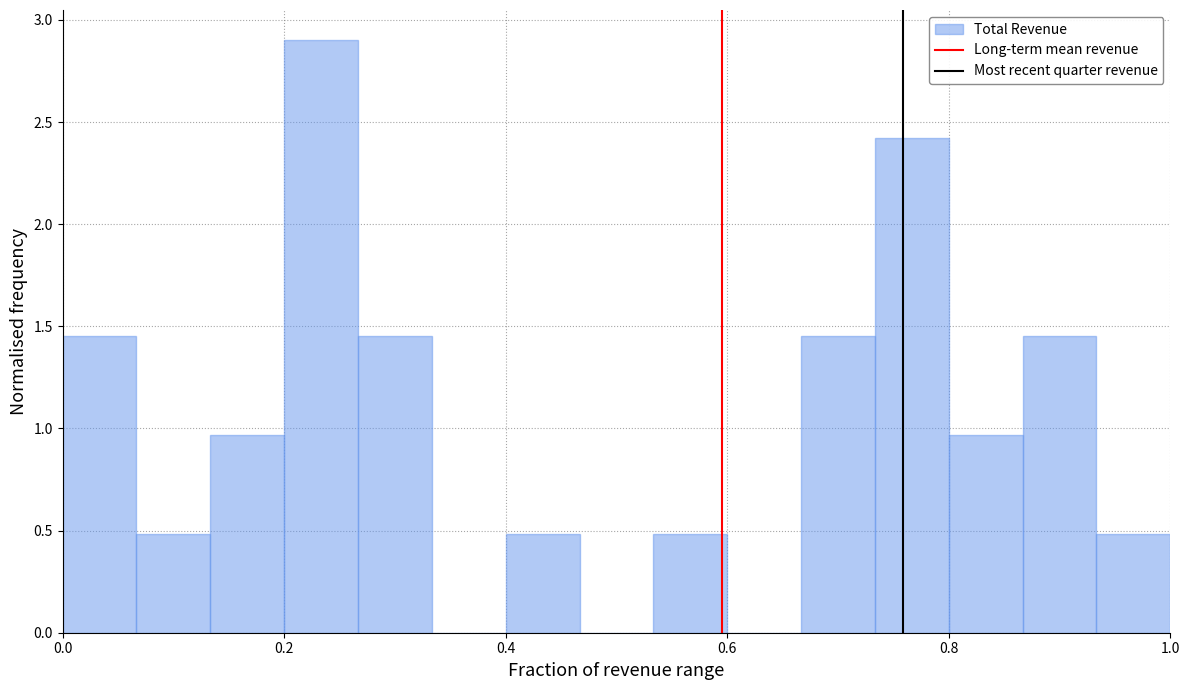

Around what value on the x-axis is the tallest bar? Give the approximate position of its centre, as read against the axis.

0.24